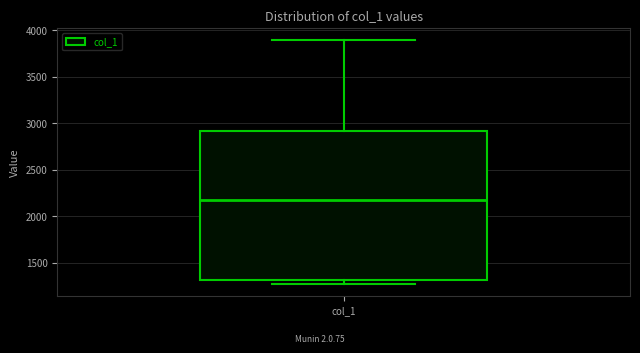

Where does the median line of the box for col_1 sit on the y-axis? The values are not printed on the chart, so give them approximately, as read against the axis.

2200